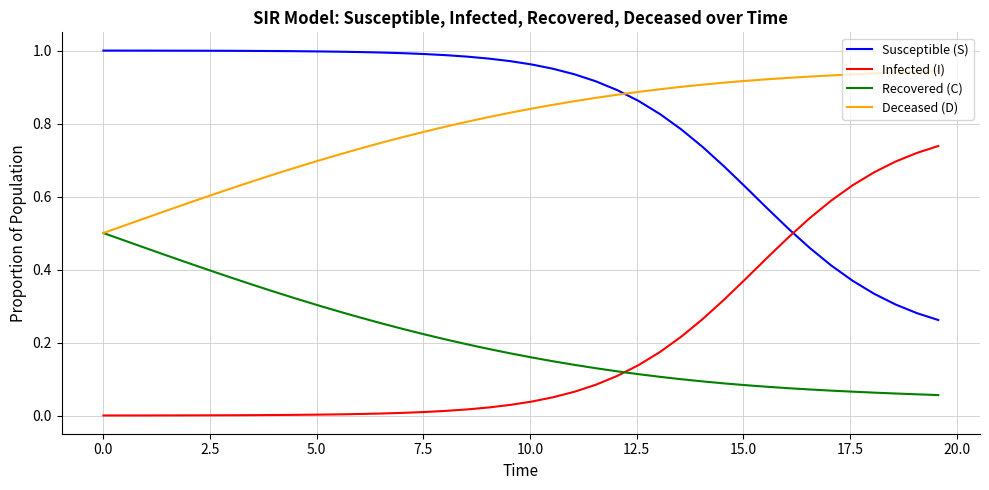

Rank the series by their maximum value, from lowest to highest.

Recovered (C), Infected (I), Deceased (D), Susceptible (S)